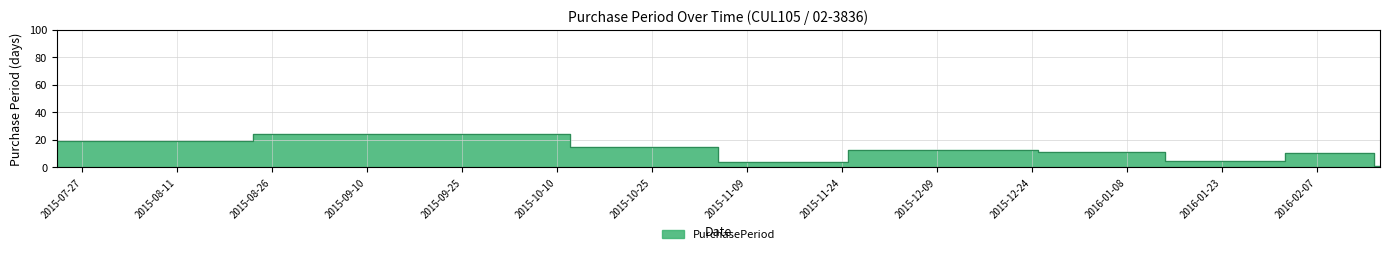

What is the sum of all values?

100.0